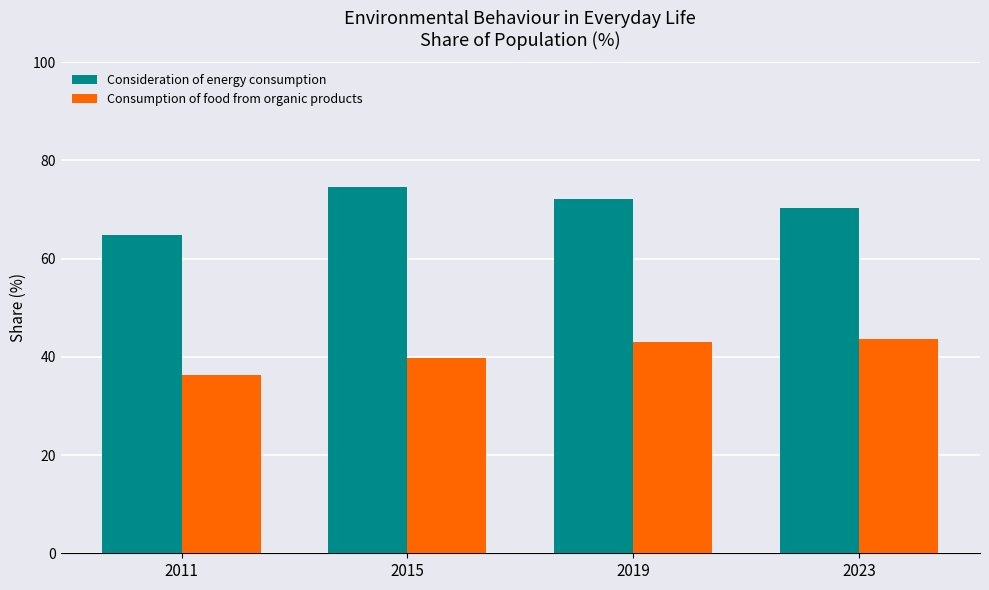

What are all the series names shown in the legend?

Consideration of energy consumption, Consumption of food from organic products